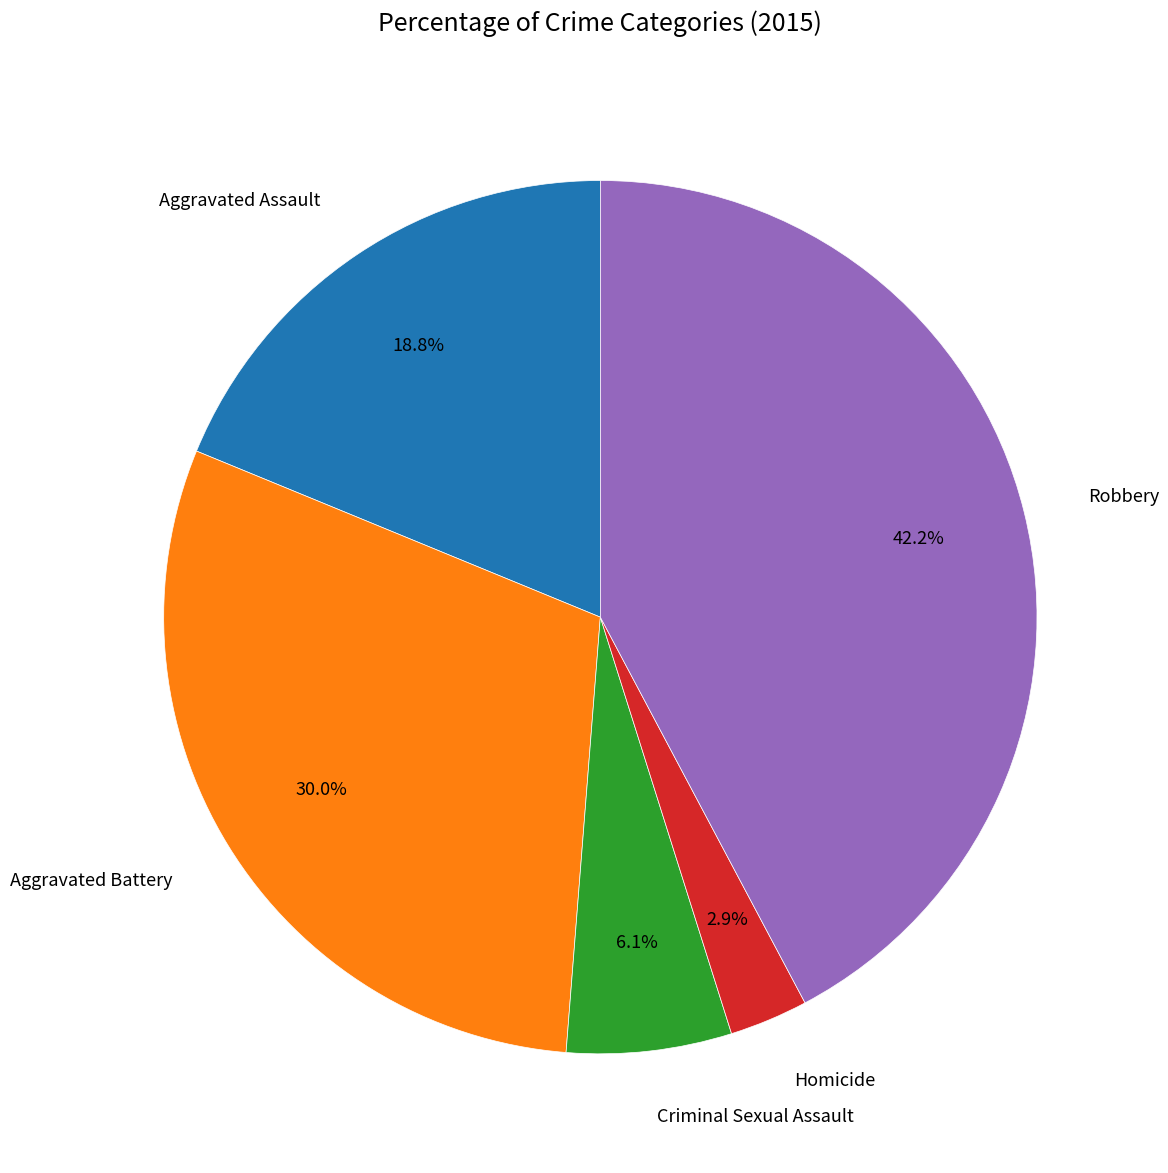

What is the largest slice in the pie chart?

Robbery